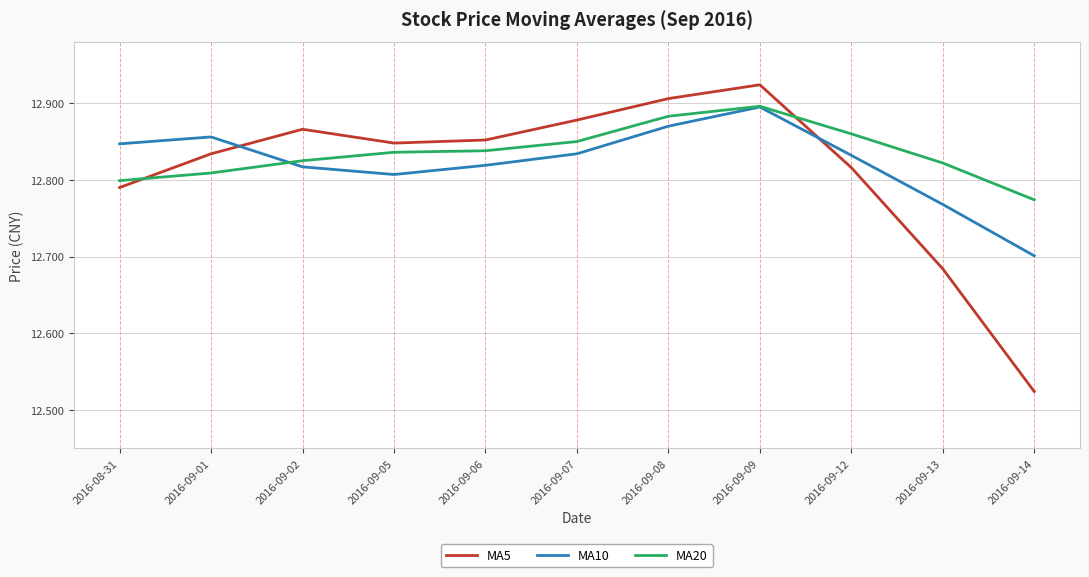

Which category has the lowest value in the MA10 series?

2016-09-14